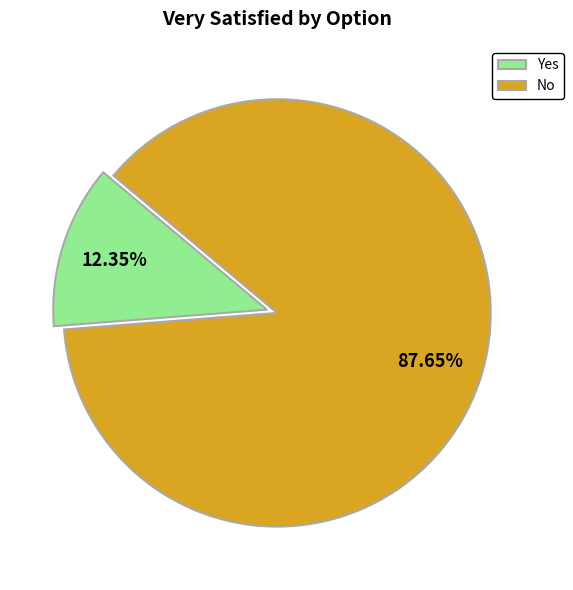

What is the majority slice?

No